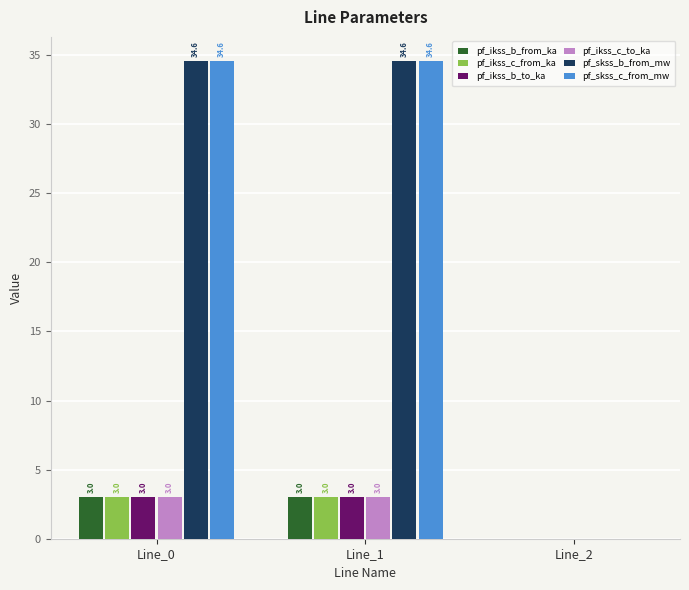

What is the sum of all pf_skss_c_from_mw values?

69.2